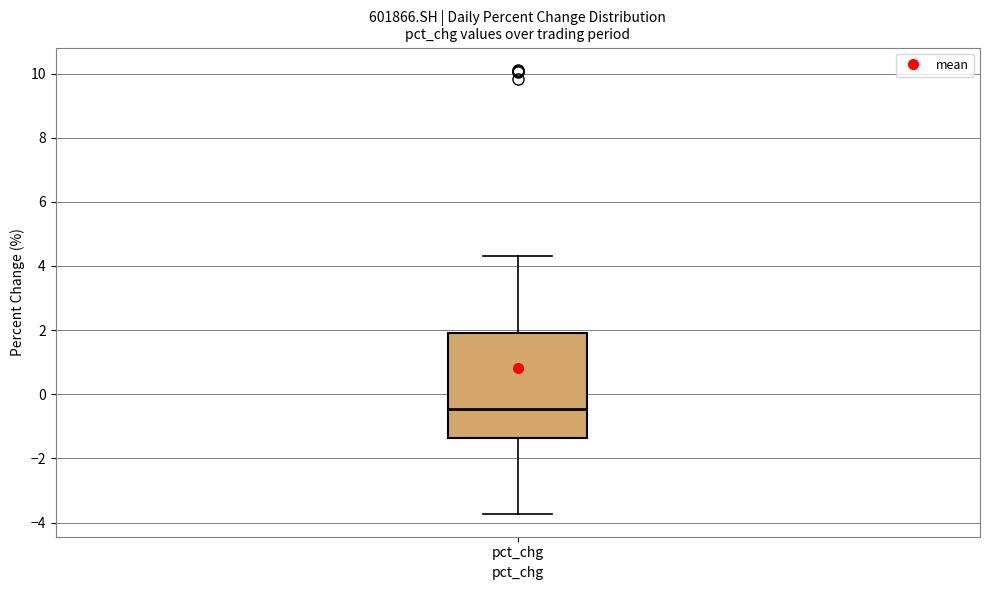

Read this box plot against the y-axis: the position of the median line, the range covered by the box, and the ends of both whiskers. The values are not printed on the chart, so give them approximately, as read against the axis.

median -0.4, box -1.4 to 1.8, whiskers -3.8 to 4.4